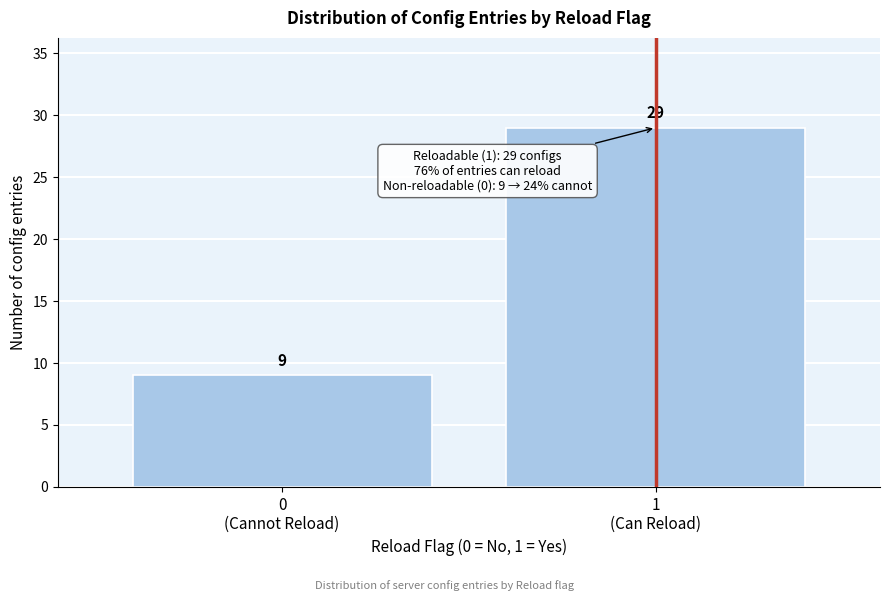

What is the value of the 1st bar from the left?

9